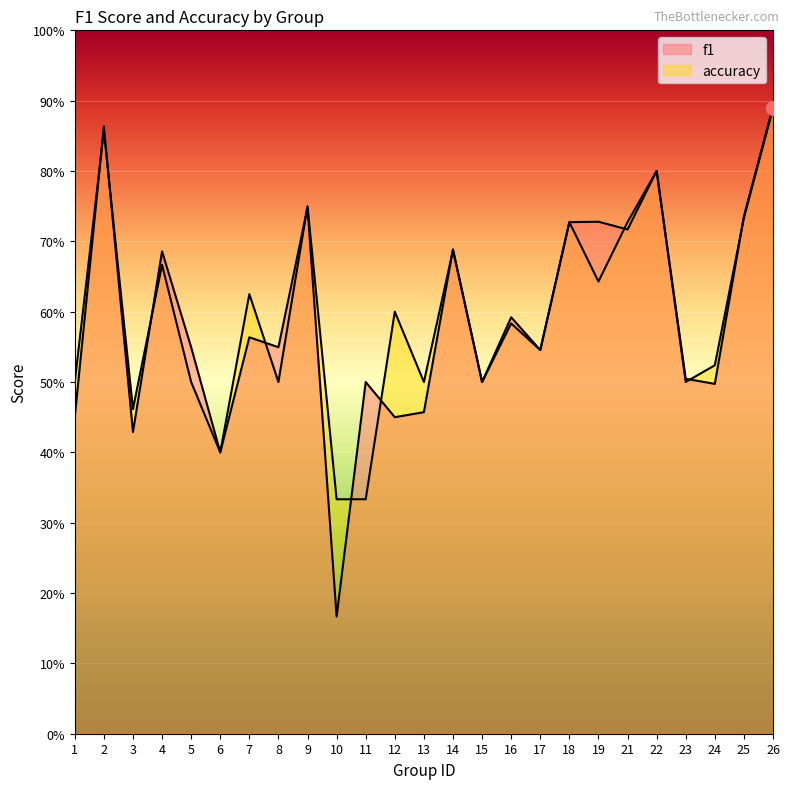

The accuracy series shows 0.7 at 18. True or false?

True